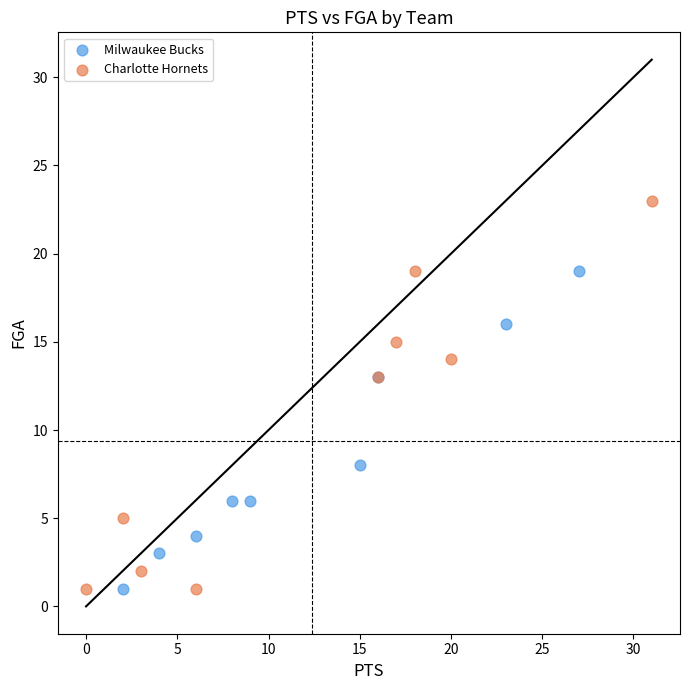

Which series has the largest Y range (max minus min)?

Charlotte Hornets